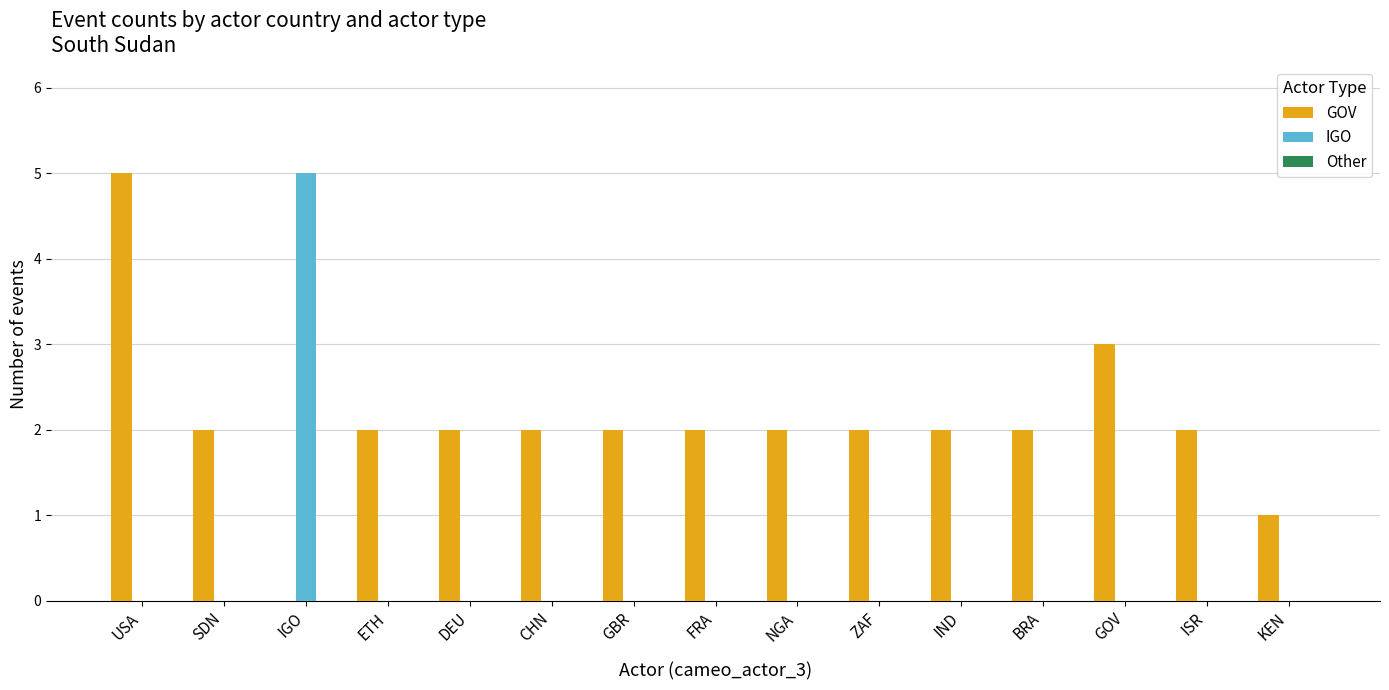

What is the maximum value shown in the chart?

5